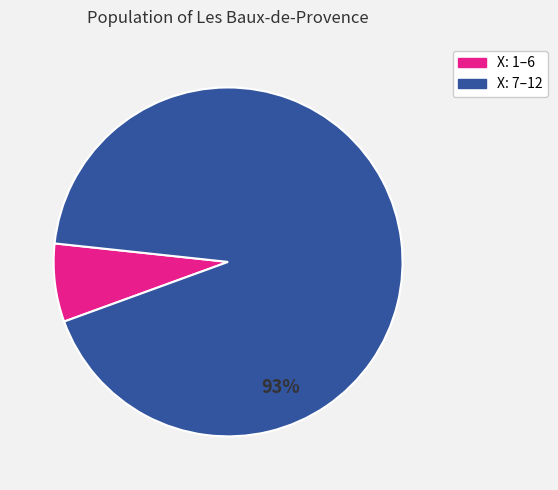

Does any single category account for the majority?

Yes